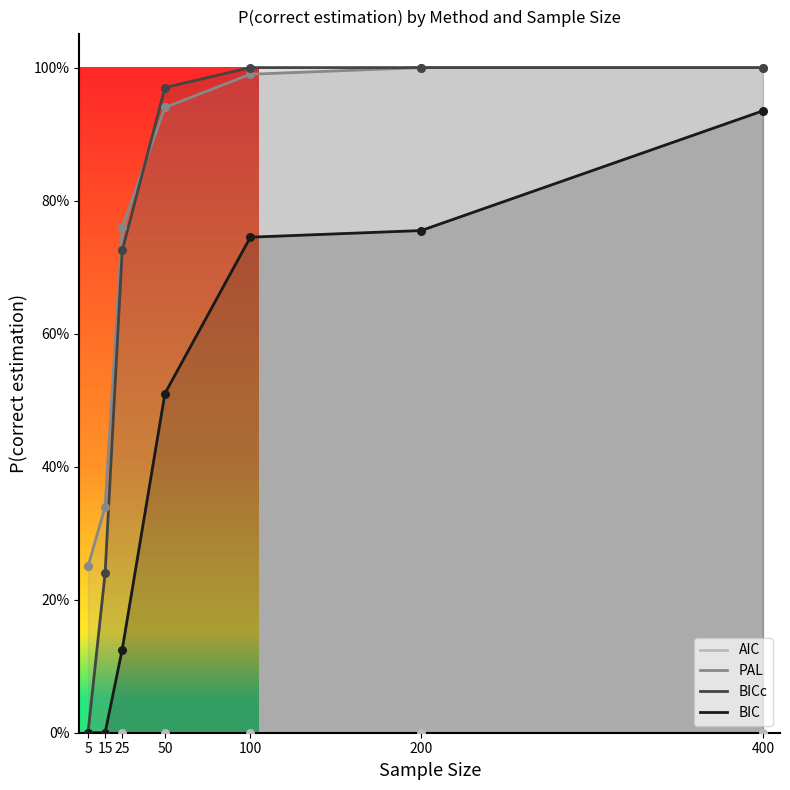

What are all the series names shown in the legend?

AIC, PAL, BICc, BIC